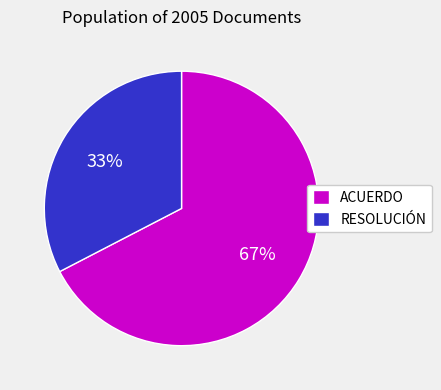

Which has a higher value, ACUERDO or RESOLUCIÓN?

ACUERDO